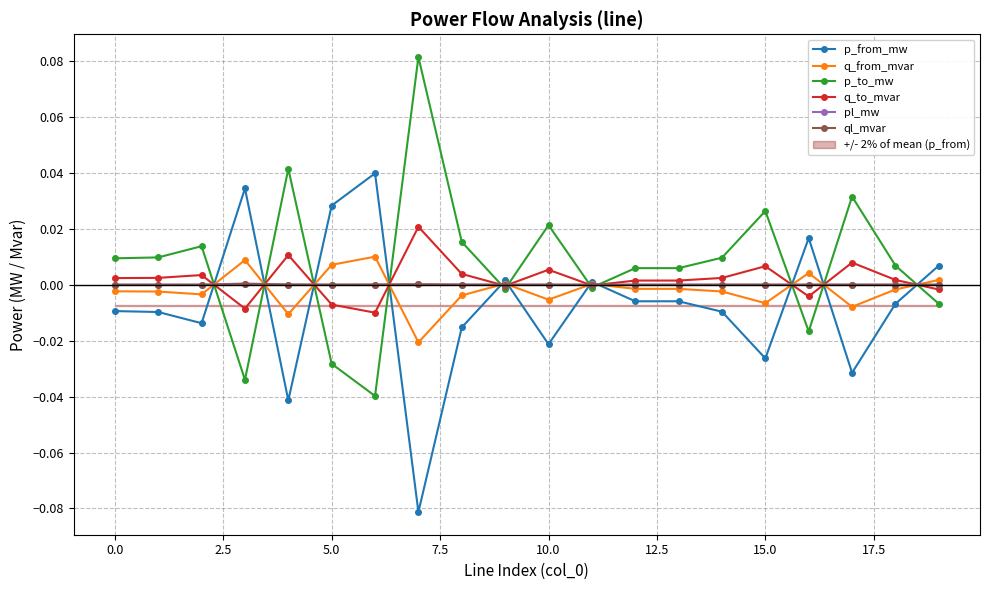

True or false: ql_mvar has more than 2 points higher than both neighbors.

True